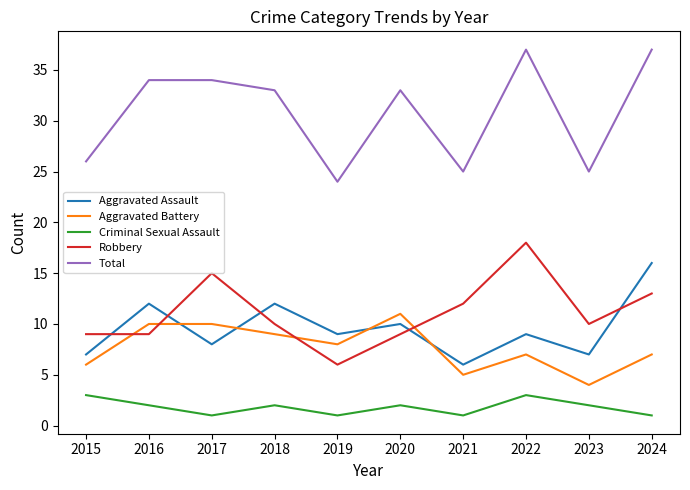

What is the minimum value for Total?

24